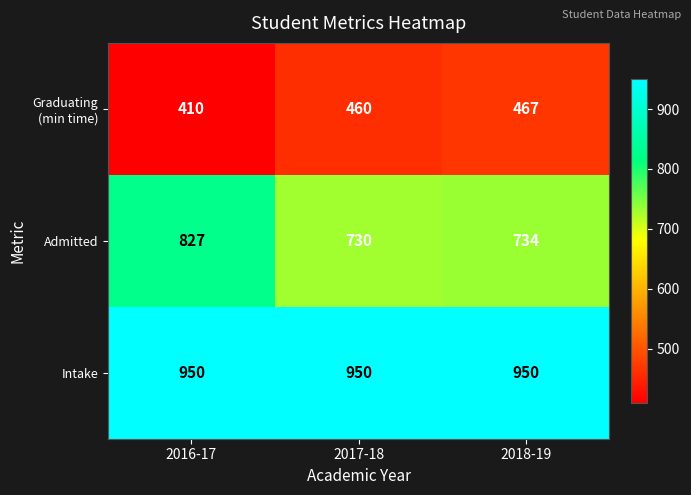

Rank the categories by Admitted value from highest to lowest.

2016-17, 2018-19, 2017-18